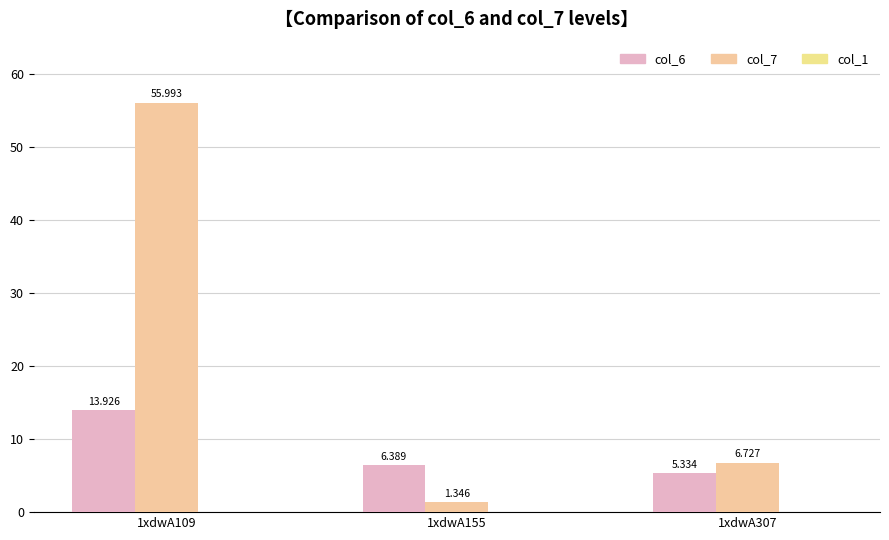

Rank the series by their average value, from lowest to highest.

col_6, col_7